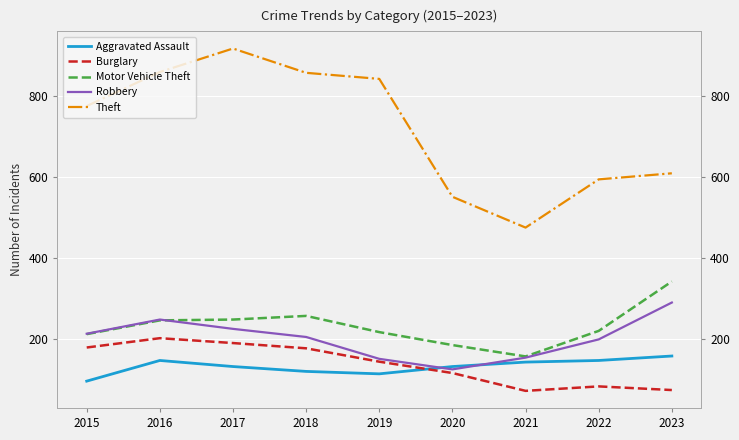

True or false: Motor Vehicle Theft and Theft intersect in this chart.

False